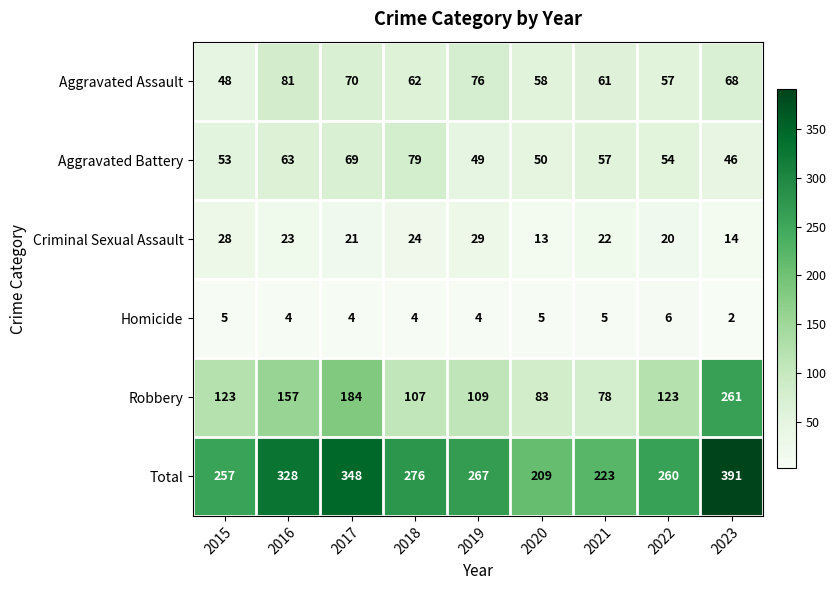

Read the Criminal Sexual Assault value at 2021, to the nearest 5.

20